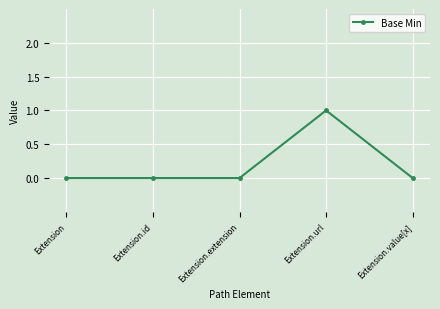

The value at Extension.url is 0. True or false?

False